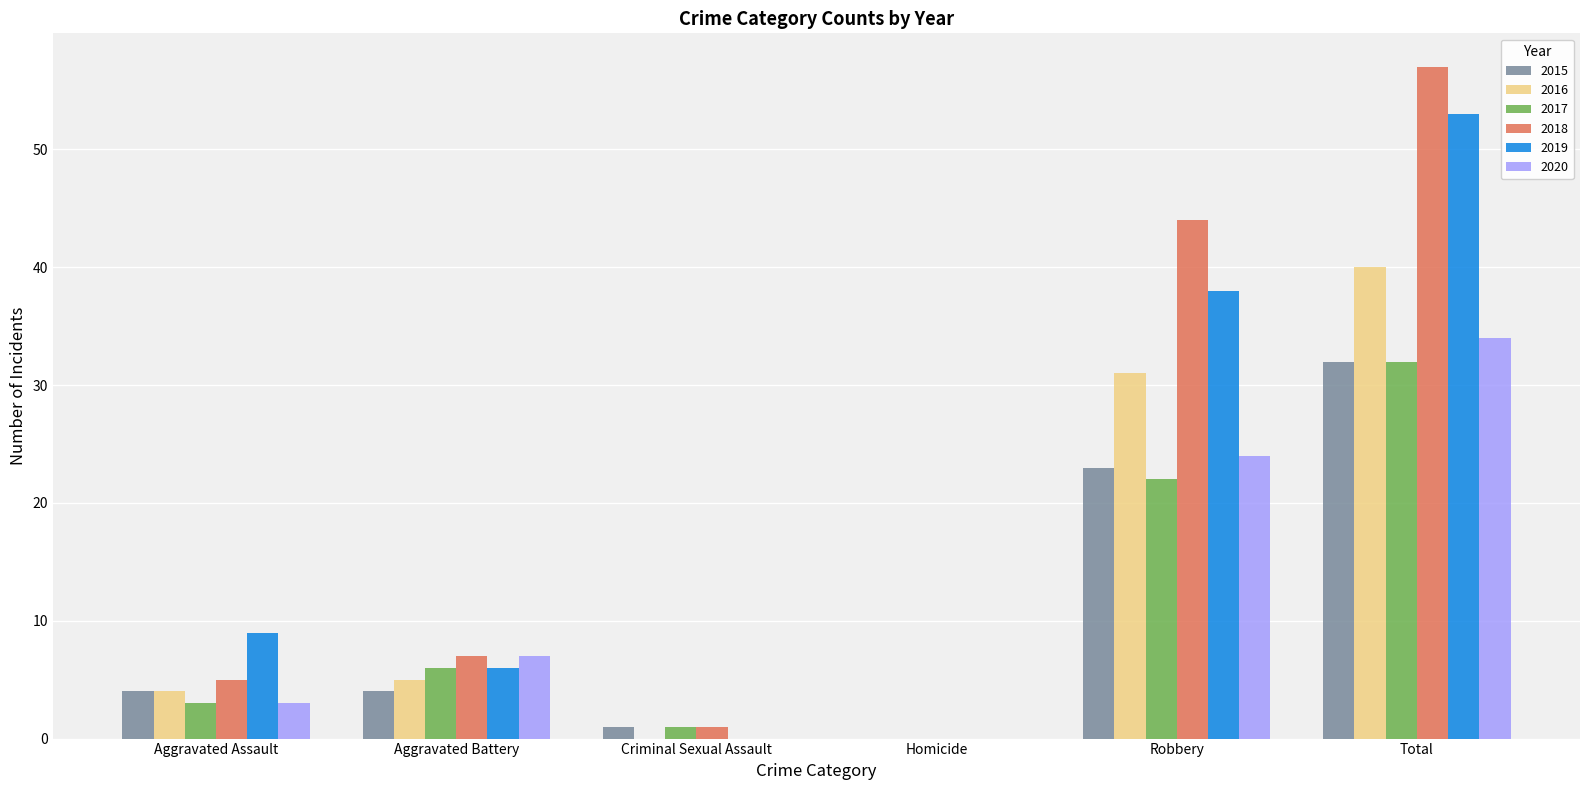

How many groups of bars are there?

6